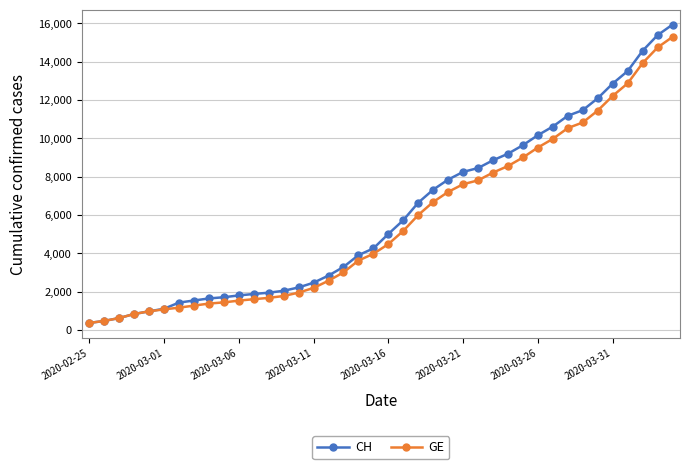

At how many categories does at least one series exceed 11643?

6